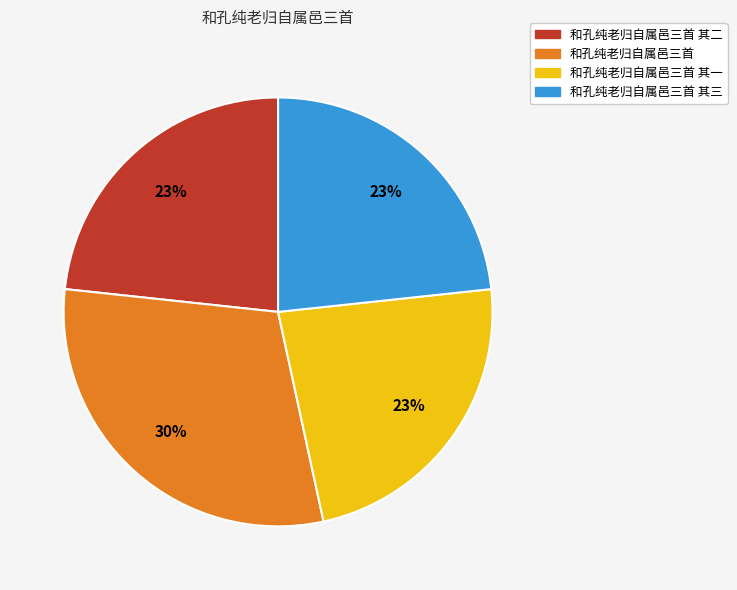

Does any single category account for the majority?

No